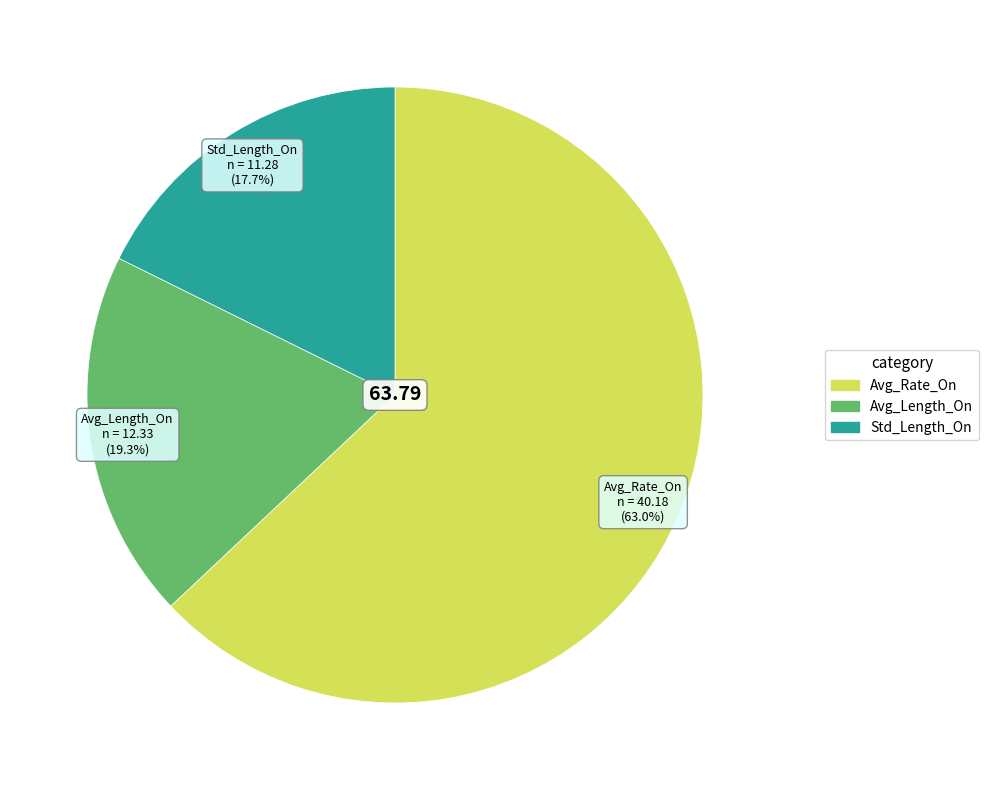

What is the smallest slice in the pie chart?

Std_Length_On